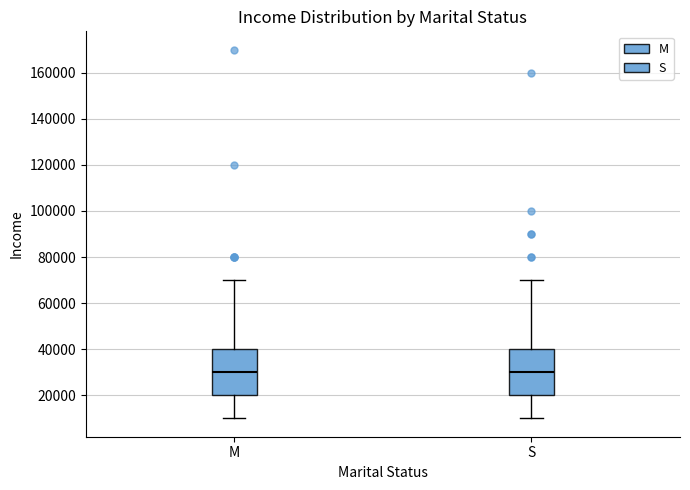

Where does the lower whisker of the box for S end on the y-axis? The values are not printed on the chart, so give them approximately, as read against the axis.

10000